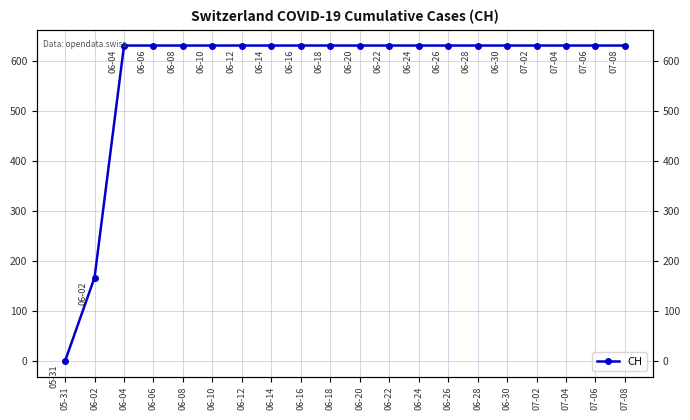

Rank the categories by value from highest to lowest.

06-04, 06-06, 06-08, 06-10, 06-12, 06-14, 06-16, 06-18, 06-20, 06-22, 06-24, 06-26, 06-28, 06-30, 07-02, 07-04, 07-06, 07-08, 06-02, 05-31